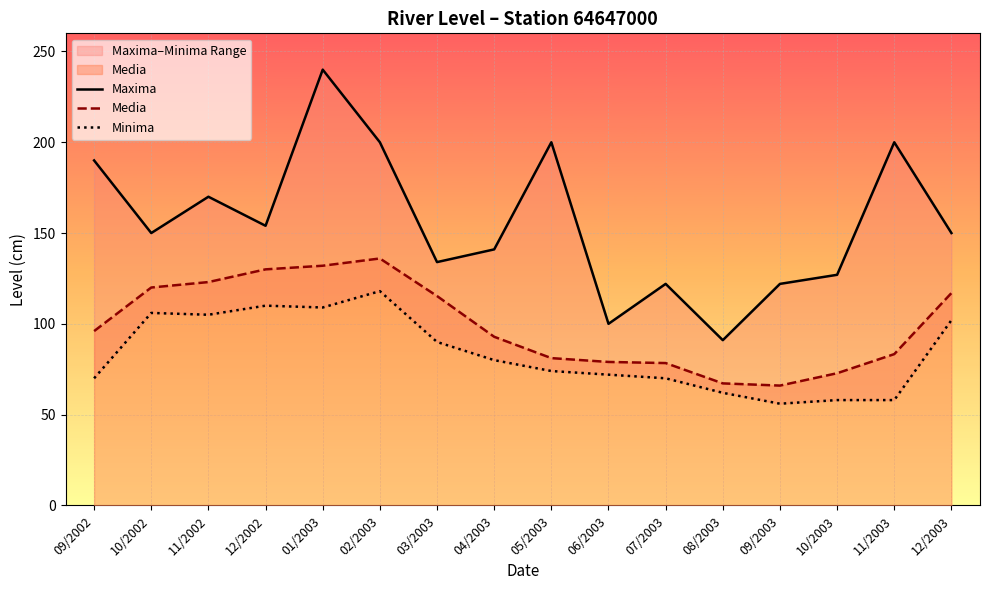

How many data points in Minima are above 80?

7